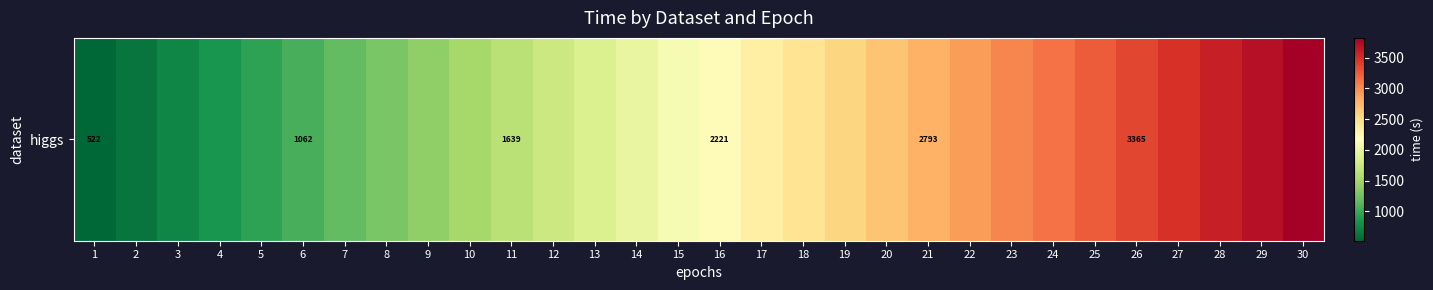

Reading left to right, list all the values displayed in this chart.

1=522.2	2=624.8	3=731.3	4=838.4	5=945.4	6=1062.2	7=1178.7	8=1293.5	9=1405.6	10=1521.9	11=1639.4	12=1755.8	13=1871.8	14=1988.2	15=2104.2	16=2221.2	17=2335.1	18=2449.4	19=2563.3	20=2677.7	21=2792.5	22=2906.7	23=3021.1	24=3136.0	25=3250.7	26=3365.0	27=3480.1	28=3589.1	29=3702.5	30=3819.2